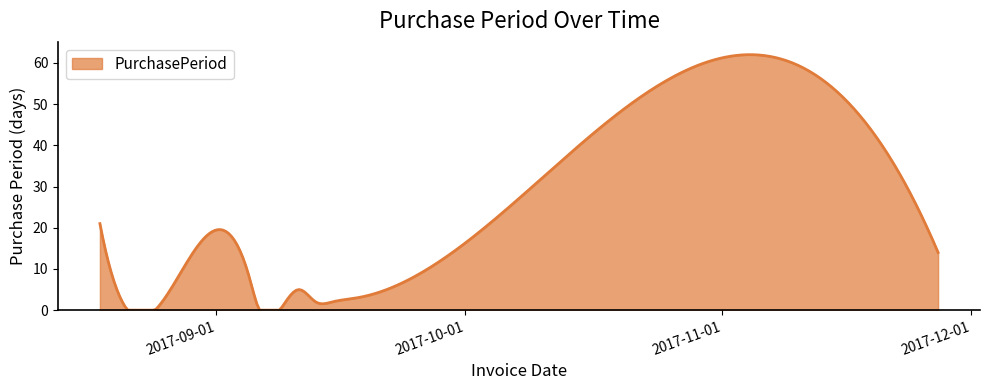

What is the maximum value shown in the chart?

62.0